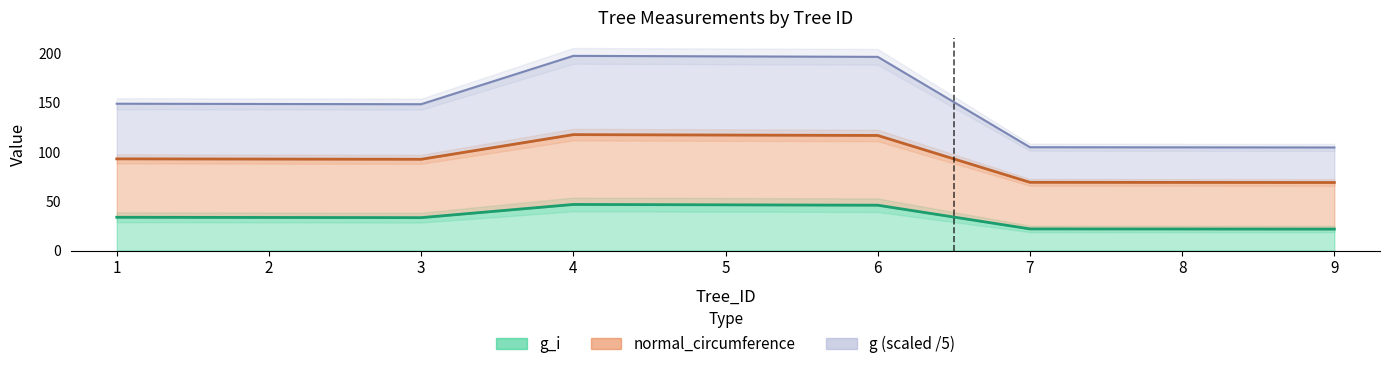

In g_i, how many points are higher than both neighbors (excluding endpoints)?

1